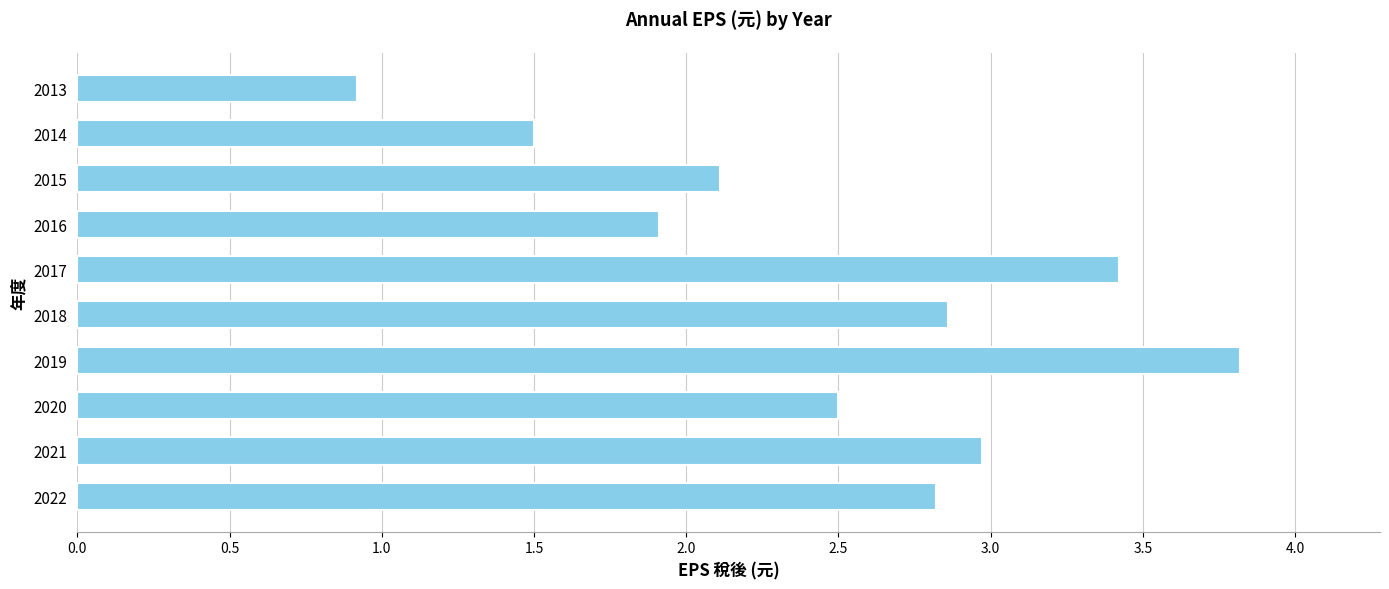

What is the sum of all values?

24.8